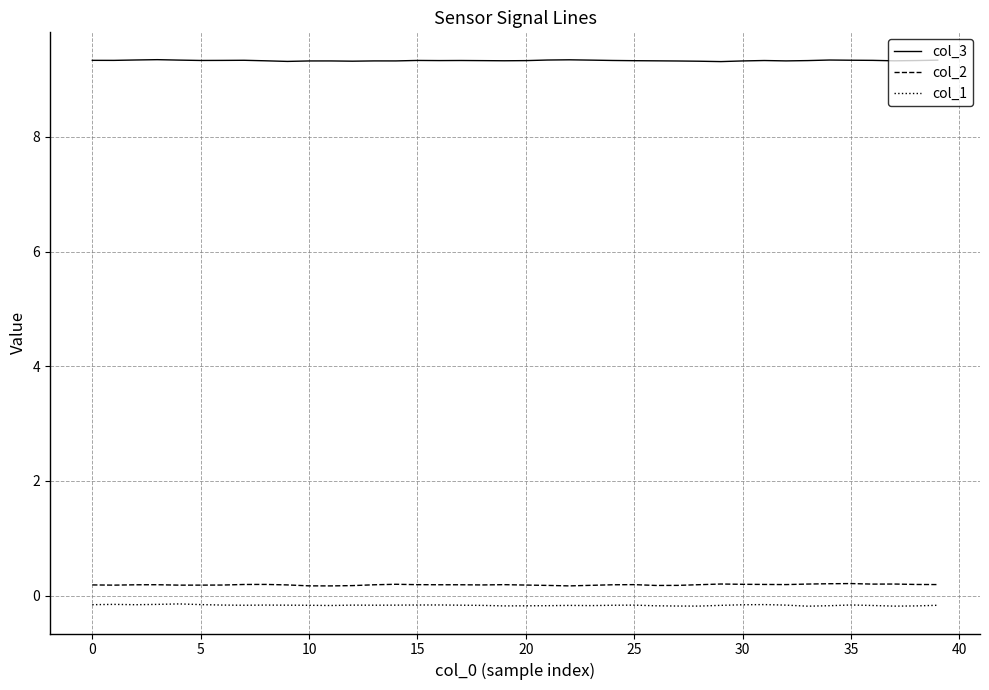

What is the greatest value displayed?

9.3